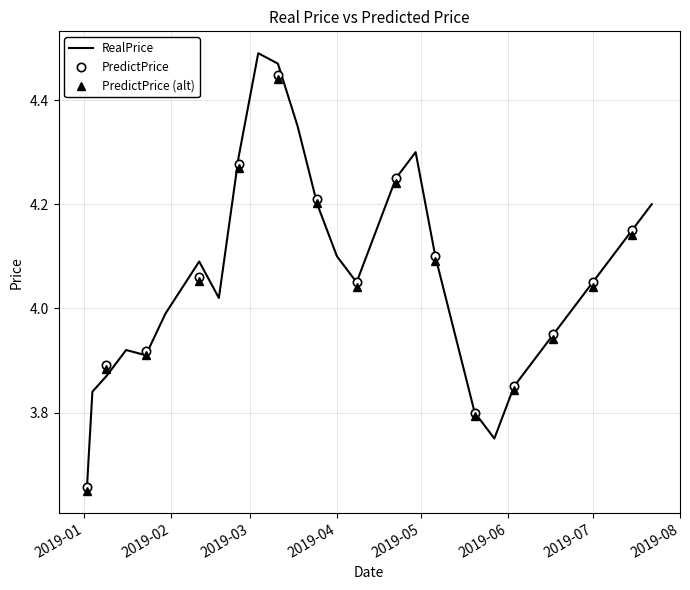

What is the difference between the values at 2019-07-01 and 2019-01-16?

0.1